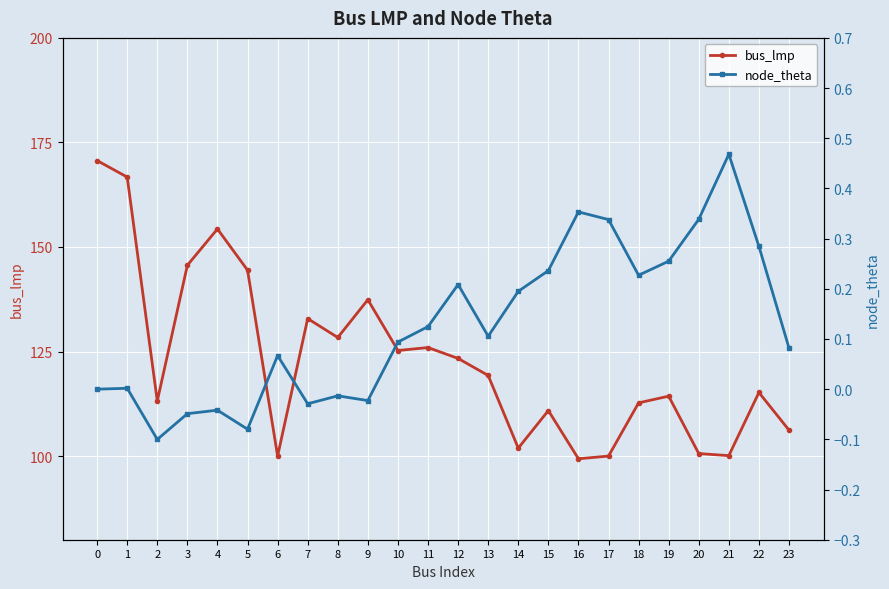

Which series has the widest spread of values?

bus_lmp